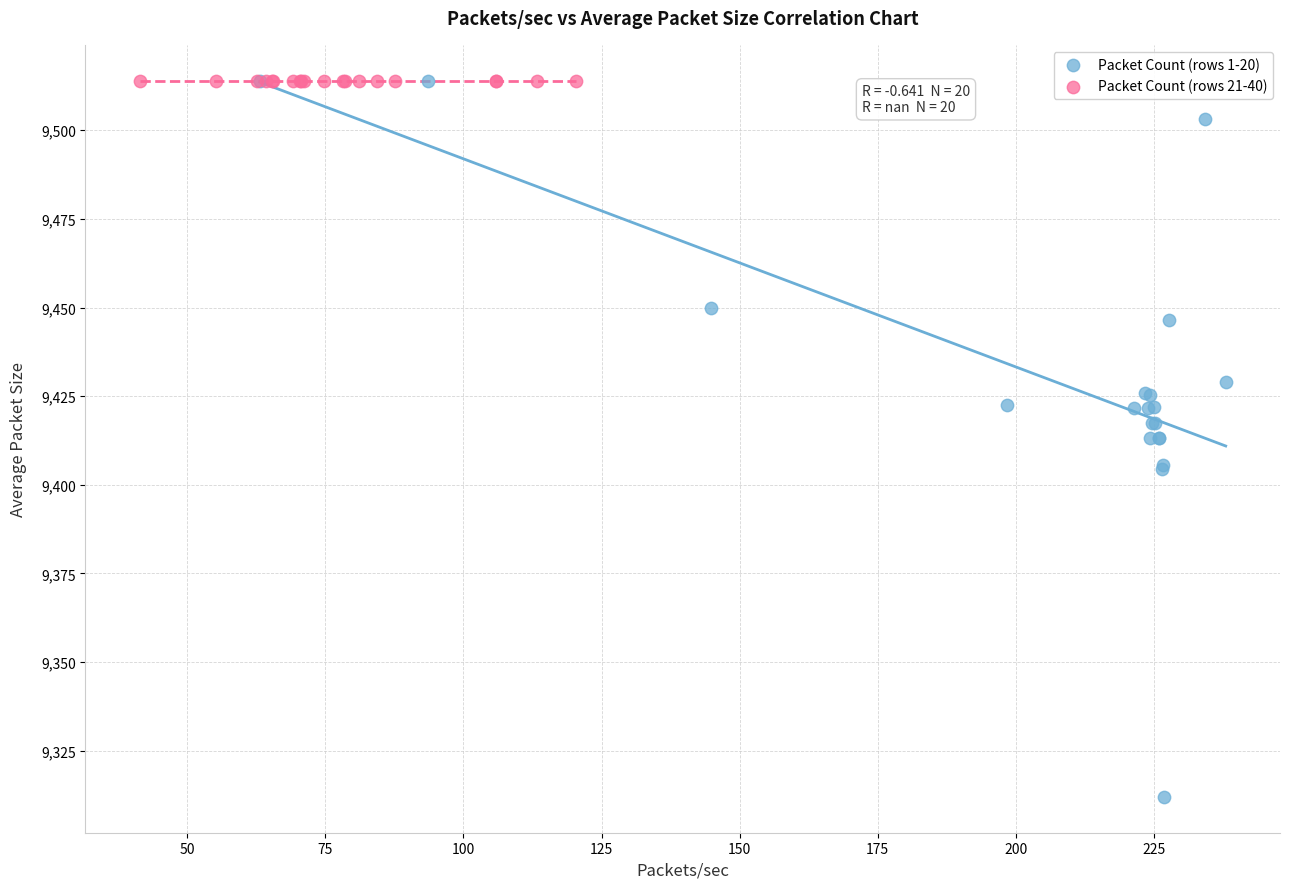

Which series contains the lowest Y value?

Packet Count (rows 1-20)